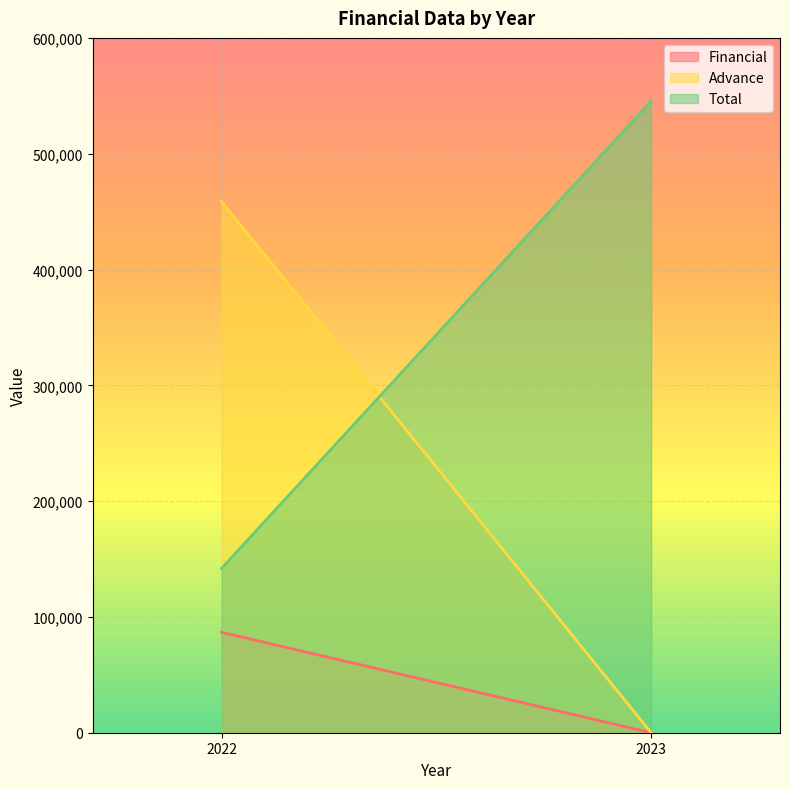

What is the difference between the maximum and minimum values in the Total series?

403507